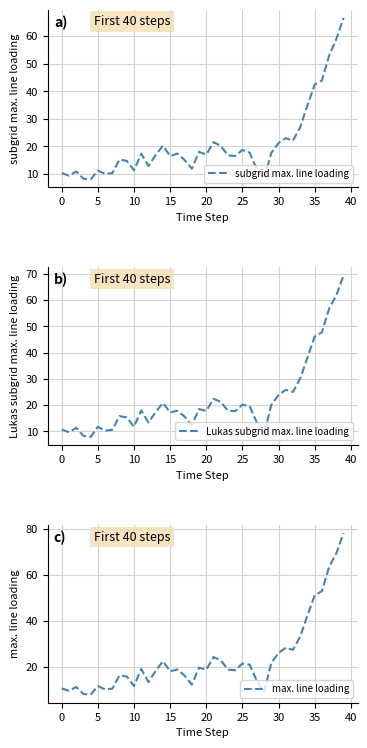

True or false: max. line loading and Lukas subgrid max. line loading cross at least once.

False